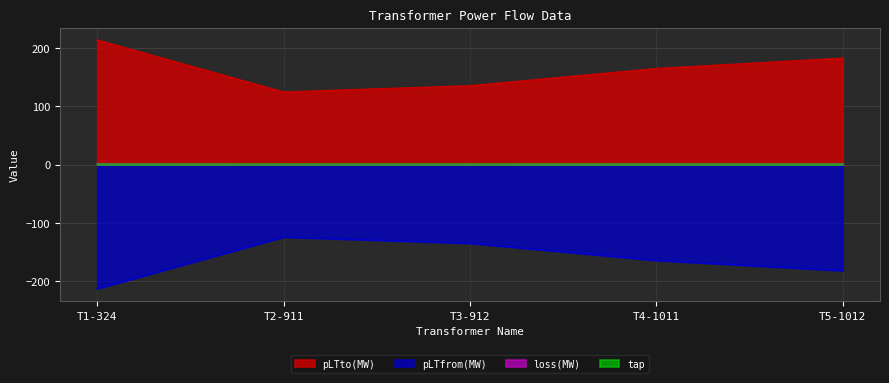

Reading right to left, what are all the values shown in this chart?

pLTto(MW): 182.3	164.6	135.1	124.4	213.5
pLTfrom(MW): -181.6	-164.0	-134.6	-124.1	-212.5
loss(MW): 0.7	0.6	0.5	0.3	1.0
tap: 1.0	1.0	1.1	1.0	1.0